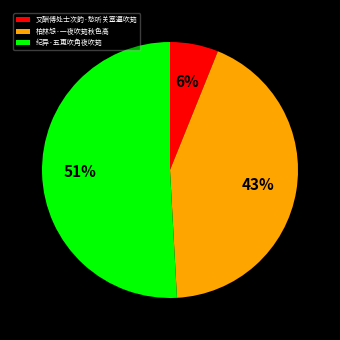

To the nearest percent, what is the difference between the 纪异·五更吹角夜吹笳 and 柏林怨·一夜吹笳秋色高 slice percentages?

8%